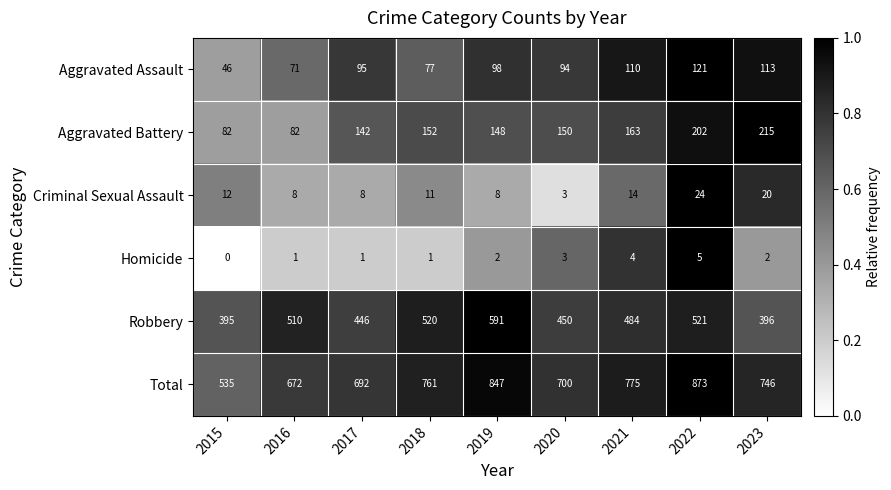

Rank the series at 2015 from highest to lowest value.

Total, Robbery, Aggravated Battery, Aggravated Assault, Criminal Sexual Assault, Homicide